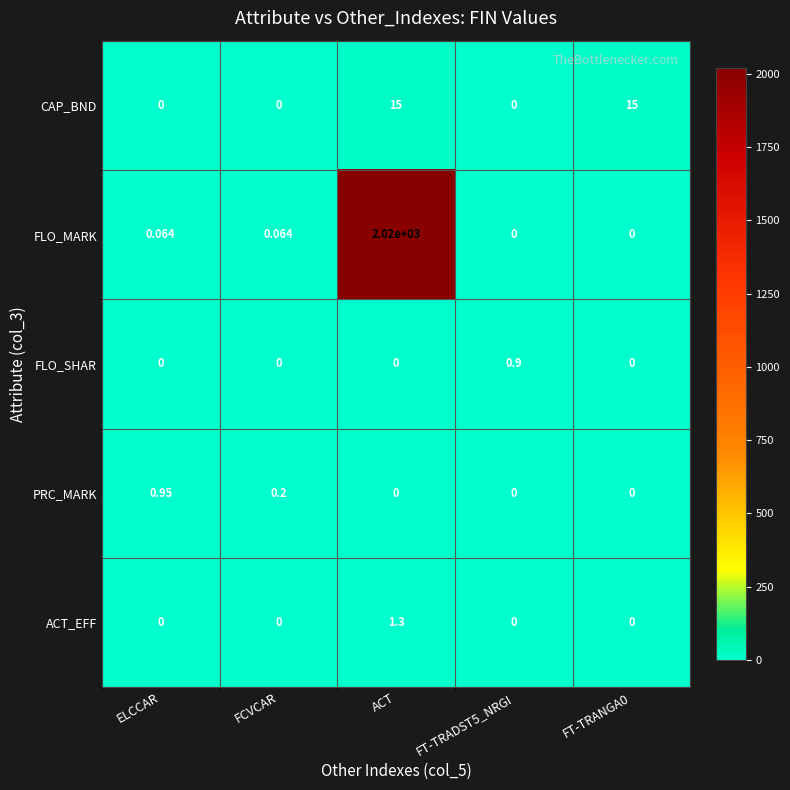

What is the difference between the highest and lowest values at FT-TRANGA0?

15.0